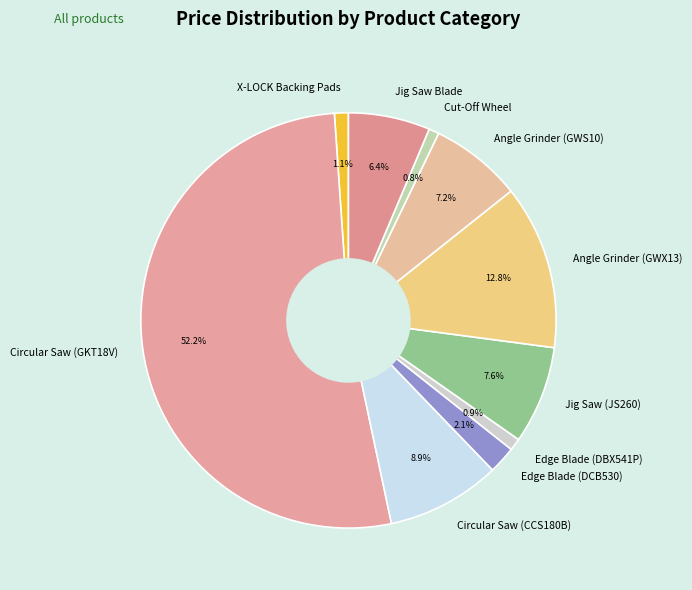

Is Circular Saw (GKT18V) the majority of the pie?

Yes